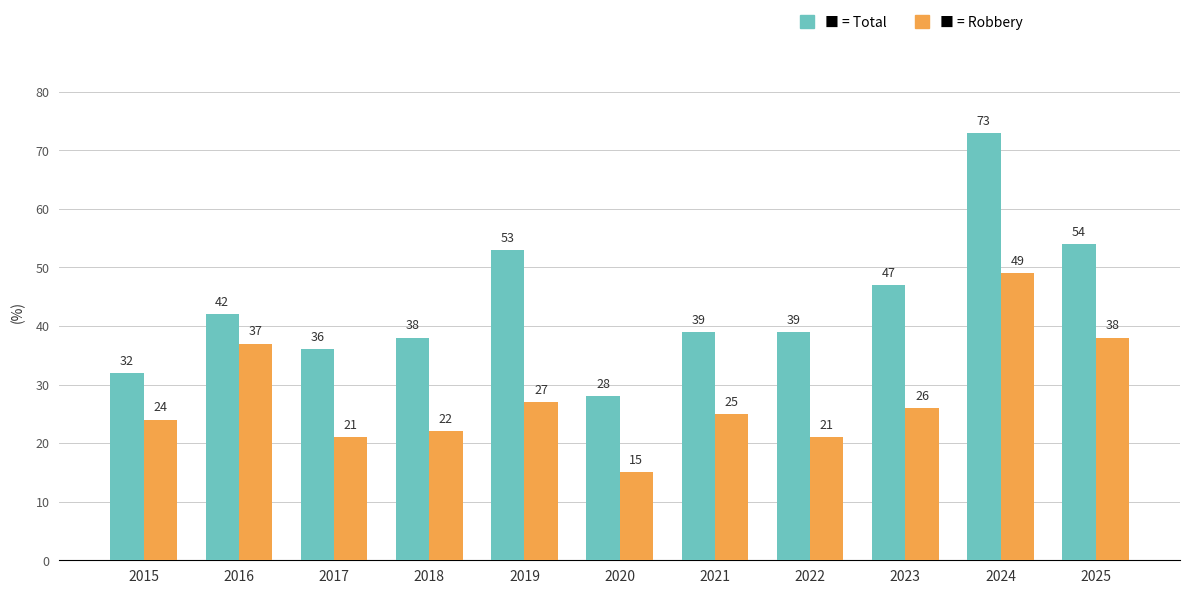

At which category is the sum across all series the highest?

2024